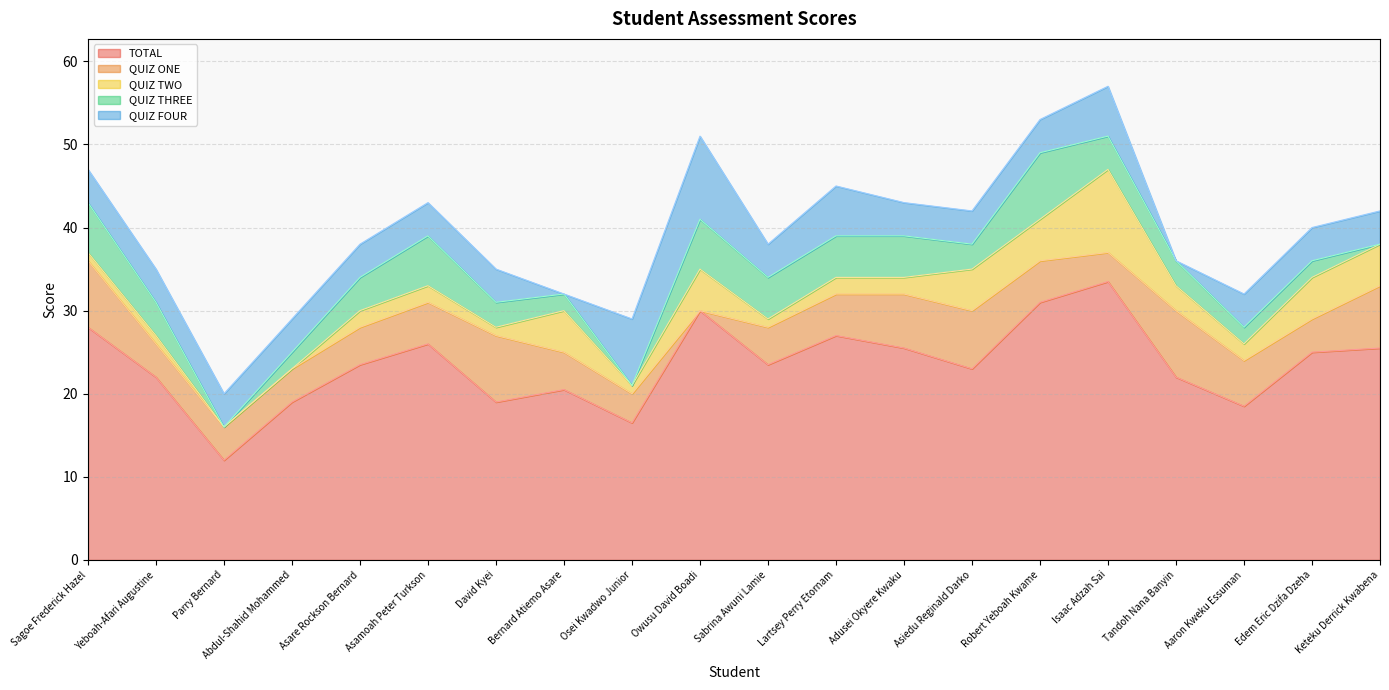

What is the label of the 13th point from the right?

Bernard Atiemo Asare